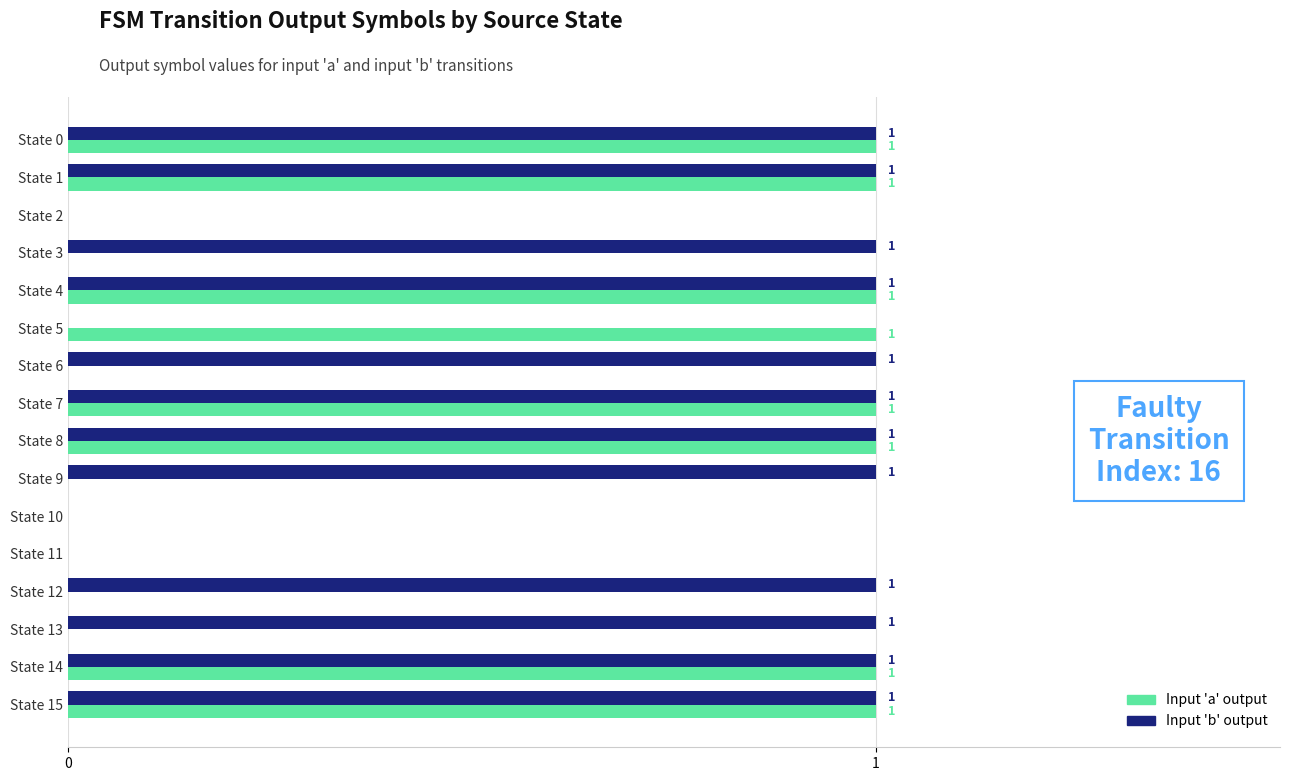

Between State 5 and State 10, which series saw the biggest shift?

Input 'a' output